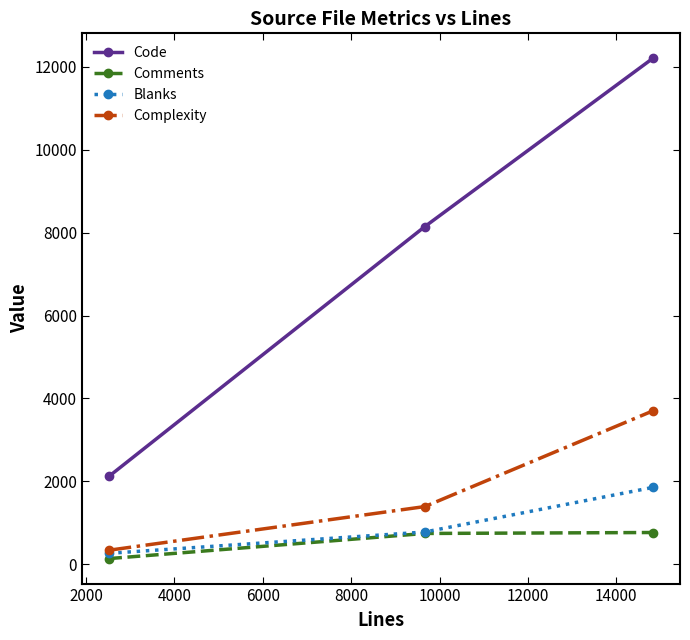

What is the lowest value of the Code series?

2123